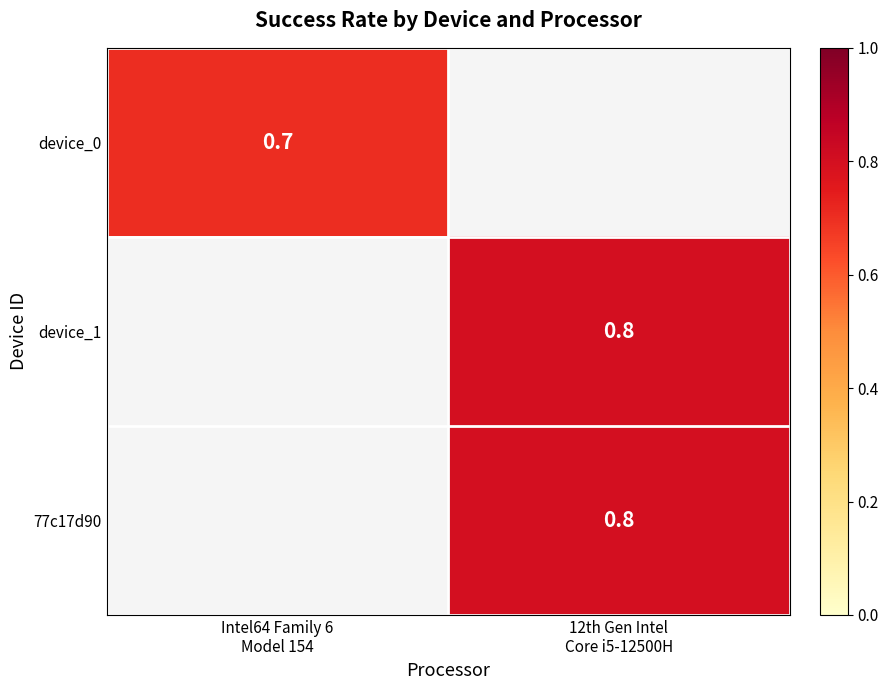

Rank the series by their maximum value, from lowest to highest.

device_0, device_1, 77c17d90